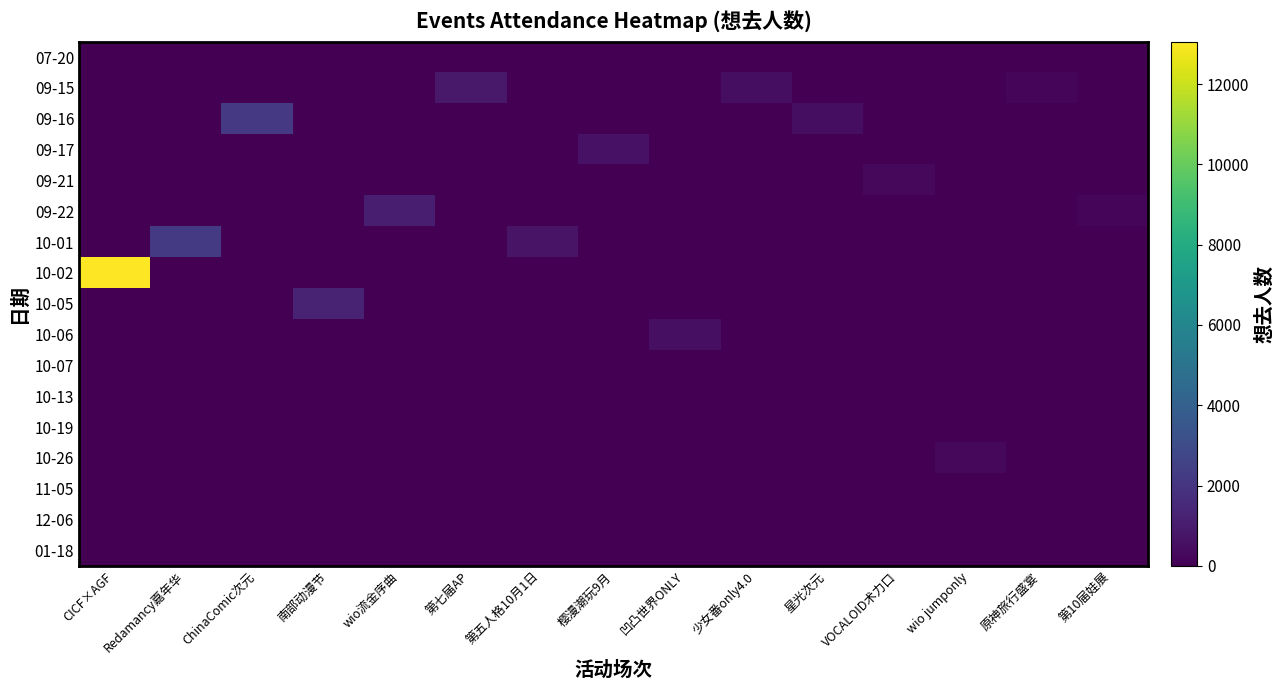

Reading left to right, extract all data points from this chart.

07-20: CICF×AGF=0	Redamancy嘉年华=0	ChinaComic次元=0	南部动漫节=0	wio流金序曲=0	第七届AP=0	第五人格10月1日=0	樱漫潮玩9月=0	凹凸世界ONLY=0	少女番only4.0=0	星光次元=0	VOCALOID术力口=0	wio jumponly=0	原神旅行盛宴=0	第10届娃展=0
09-15: CICF×AGF=0	Redamancy嘉年华=0	ChinaComic次元=0	南部动漫节=0	wio流金序曲=0	第七届AP=905	第五人格10月1日=0	樱漫潮玩9月=0	凹凸世界ONLY=0	少女番only4.0=493	星光次元=0	VOCALOID术力口=0	wio jumponly=0	原神旅行盛宴=249	第10届娃展=0
09-16: CICF×AGF=0	Redamancy嘉年华=0	ChinaComic次元=2184	南部动漫节=0	wio流金序曲=0	第七届AP=0	第五人格10月1日=0	樱漫潮玩9月=0	凹凸世界ONLY=0	少女番only4.0=0	星光次元=463	VOCALOID术力口=0	wio jumponly=0	原神旅行盛宴=0	第10届娃展=0
09-17: CICF×AGF=0	Redamancy嘉年华=0	ChinaComic次元=0	南部动漫节=0	wio流金序曲=0	第七届AP=0	第五人格10月1日=0	樱漫潮玩9月=629	凹凸世界ONLY=0	少女番only4.0=0	星光次元=0	VOCALOID术力口=0	wio jumponly=0	原神旅行盛宴=0	第10届娃展=0
09-21: CICF×AGF=0	Redamancy嘉年华=0	ChinaComic次元=0	南部动漫节=0	wio流金序曲=0	第七届AP=0	第五人格10月1日=0	樱漫潮玩9月=0	凹凸世界ONLY=0	少女番only4.0=0	星光次元=0	VOCALOID术力口=290	wio jumponly=0	原神旅行盛宴=0	第10届娃展=0
09-22: CICF×AGF=0	Redamancy嘉年华=0	ChinaComic次元=0	南部动漫节=0	wio流金序曲=1079	第七届AP=0	第五人格10月1日=0	樱漫潮玩9月=0	凹凸世界ONLY=0	少女番only4.0=0	星光次元=0	VOCALOID术力口=0	wio jumponly=0	原神旅行盛宴=0	第10届娃展=182
10-01: CICF×AGF=0	Redamancy嘉年华=2205	ChinaComic次元=0	南部动漫节=0	wio流金序曲=0	第七届AP=0	第五人格10月1日=667	樱漫潮玩9月=0	凹凸世界ONLY=0	少女番only4.0=0	星光次元=0	VOCALOID术力口=0	wio jumponly=0	原神旅行盛宴=0	第10届娃展=0
10-02: CICF×AGF=13055	Redamancy嘉年华=0	ChinaComic次元=0	南部动漫节=0	wio流金序曲=0	第七届AP=0	第五人格10月1日=0	樱漫潮玩9月=0	凹凸世界ONLY=0	少女番only4.0=0	星光次元=0	VOCALOID术力口=0	wio jumponly=0	原神旅行盛宴=0	第10届娃展=0
10-05: CICF×AGF=0	Redamancy嘉年华=0	ChinaComic次元=0	南部动漫节=1253	wio流金序曲=0	第七届AP=0	第五人格10月1日=0	樱漫潮玩9月=0	凹凸世界ONLY=0	少女番only4.0=0	星光次元=0	VOCALOID术力口=0	wio jumponly=0	原神旅行盛宴=0	第10届娃展=0
10-06: CICF×AGF=0	Redamancy嘉年华=0	ChinaComic次元=0	南部动漫节=0	wio流金序曲=0	第七届AP=0	第五人格10月1日=0	樱漫潮玩9月=0	凹凸世界ONLY=559	少女番only4.0=0	星光次元=0	VOCALOID术力口=0	wio jumponly=0	原神旅行盛宴=0	第10届娃展=0
10-07: CICF×AGF=0	Redamancy嘉年华=0	ChinaComic次元=0	南部动漫节=0	wio流金序曲=0	第七届AP=0	第五人格10月1日=0	樱漫潮玩9月=0	凹凸世界ONLY=0	少女番only4.0=0	星光次元=0	VOCALOID术力口=0	wio jumponly=0	原神旅行盛宴=0	第10届娃展=0
10-13: CICF×AGF=0	Redamancy嘉年华=0	ChinaComic次元=0	南部动漫节=0	wio流金序曲=0	第七届AP=0	第五人格10月1日=0	樱漫潮玩9月=0	凹凸世界ONLY=0	少女番only4.0=0	星光次元=0	VOCALOID术力口=0	wio jumponly=0	原神旅行盛宴=0	第10届娃展=0
10-19: CICF×AGF=0	Redamancy嘉年华=0	ChinaComic次元=0	南部动漫节=0	wio流金序曲=0	第七届AP=0	第五人格10月1日=0	樱漫潮玩9月=0	凹凸世界ONLY=0	少女番only4.0=0	星光次元=0	VOCALOID术力口=0	wio jumponly=0	原神旅行盛宴=0	第10届娃展=0
10-26: CICF×AGF=0	Redamancy嘉年华=0	ChinaComic次元=0	南部动漫节=0	wio流金序曲=0	第七届AP=0	第五人格10月1日=0	樱漫潮玩9月=0	凹凸世界ONLY=0	少女番only4.0=0	星光次元=0	VOCALOID术力口=0	wio jumponly=269	原神旅行盛宴=0	第10届娃展=0
11-05: CICF×AGF=0	Redamancy嘉年华=0	ChinaComic次元=0	南部动漫节=0	wio流金序曲=0	第七届AP=0	第五人格10月1日=0	樱漫潮玩9月=0	凹凸世界ONLY=0	少女番only4.0=0	星光次元=0	VOCALOID术力口=0	wio jumponly=0	原神旅行盛宴=0	第10届娃展=0
12-06: CICF×AGF=0	Redamancy嘉年华=0	ChinaComic次元=0	南部动漫节=0	wio流金序曲=0	第七届AP=0	第五人格10月1日=0	樱漫潮玩9月=0	凹凸世界ONLY=0	少女番only4.0=0	星光次元=0	VOCALOID术力口=0	wio jumponly=0	原神旅行盛宴=0	第10届娃展=0
01-18: CICF×AGF=0	Redamancy嘉年华=0	ChinaComic次元=0	南部动漫节=0	wio流金序曲=0	第七届AP=0	第五人格10月1日=0	樱漫潮玩9月=0	凹凸世界ONLY=0	少女番only4.0=0	星光次元=0	VOCALOID术力口=0	wio jumponly=0	原神旅行盛宴=0	第10届娃展=0